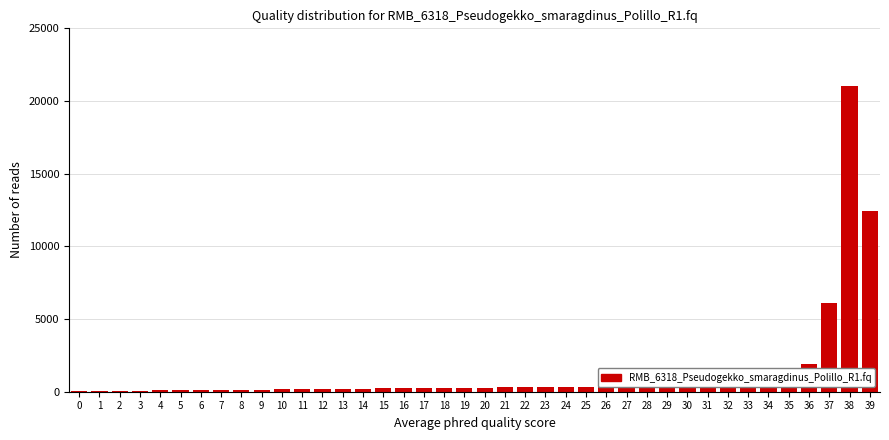

What is the sum of all values?

50343